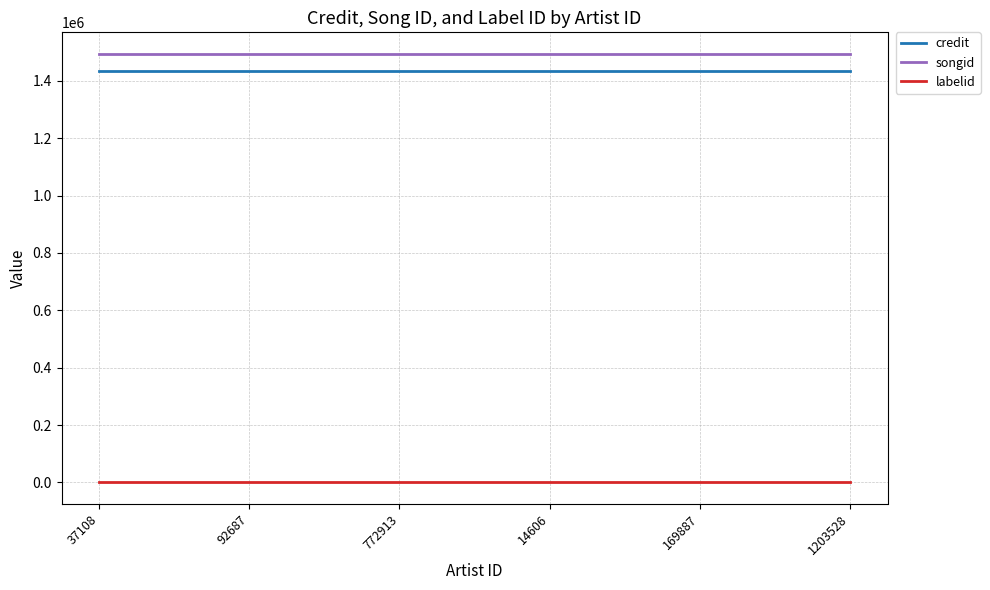

What is the average value of the credit series?

1435813